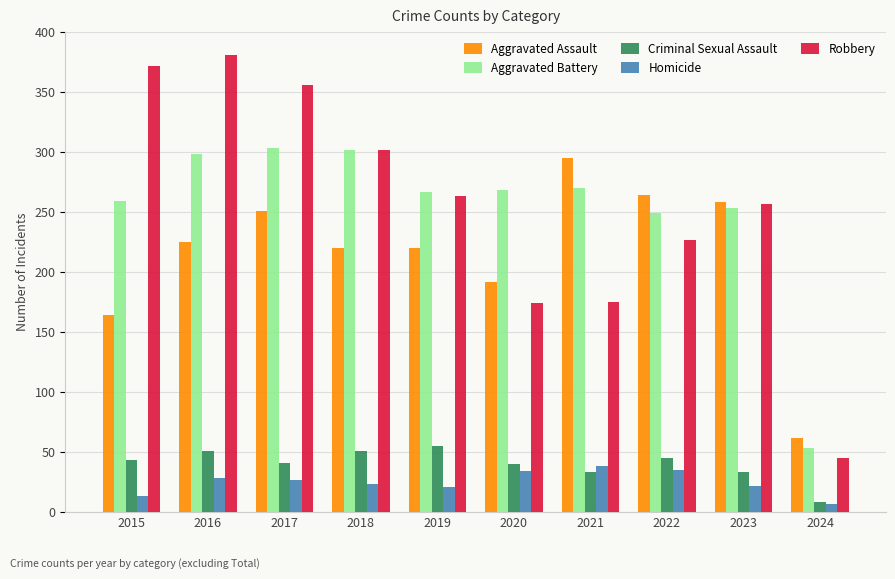

Count the number of data series in this chart.

5